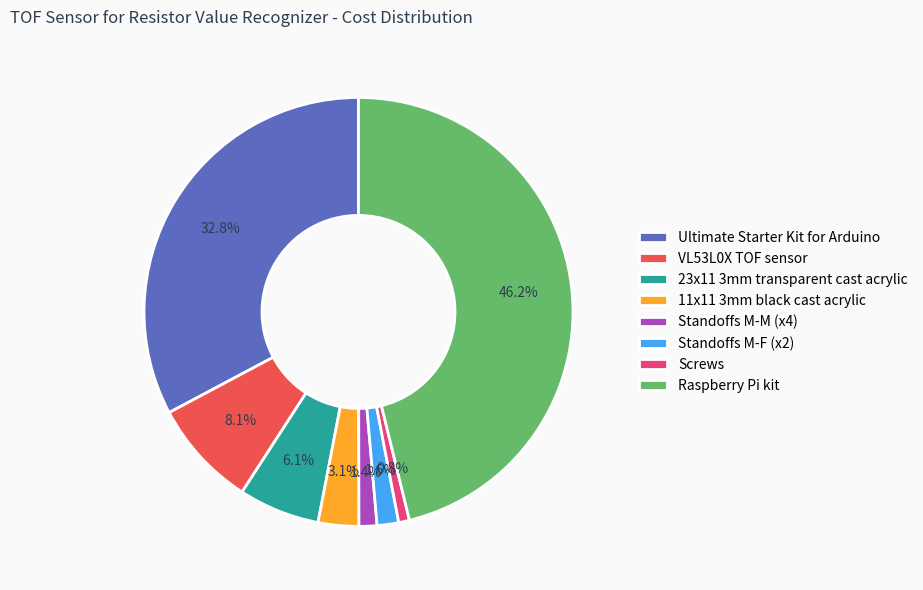

Approximately how many times larger is the value at VL53L0X TOF sensor compared to Screws?

10.0